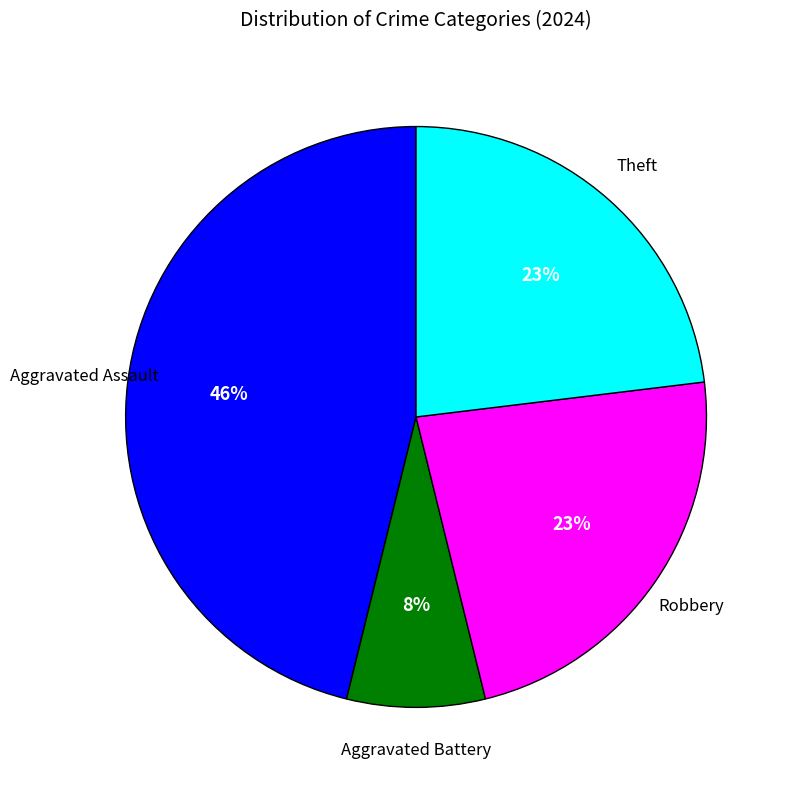

To the nearest percent, what is the difference between the largest and smallest slice percentages?

38%